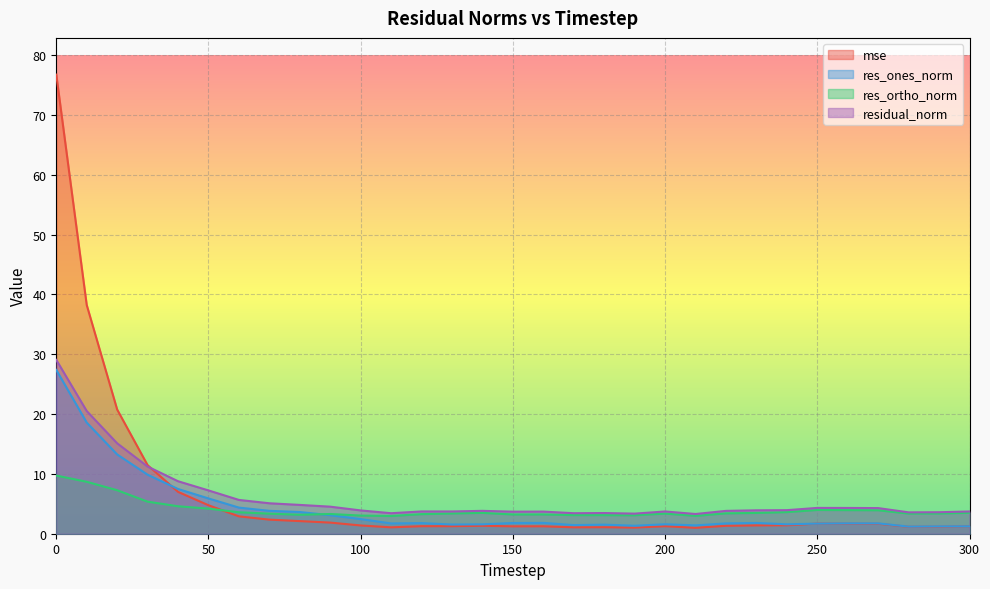

What are all the series names shown in the legend?

mse, res_ones_norm, res_ortho_norm, residual_norm